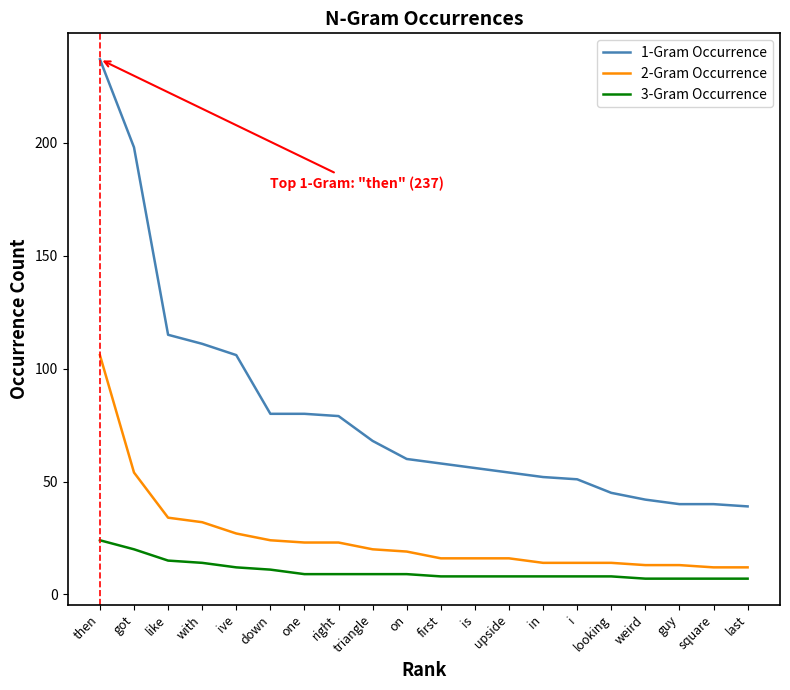

True or false: 2-Gram Occurrence and 1-Gram Occurrence cross at least once.

False